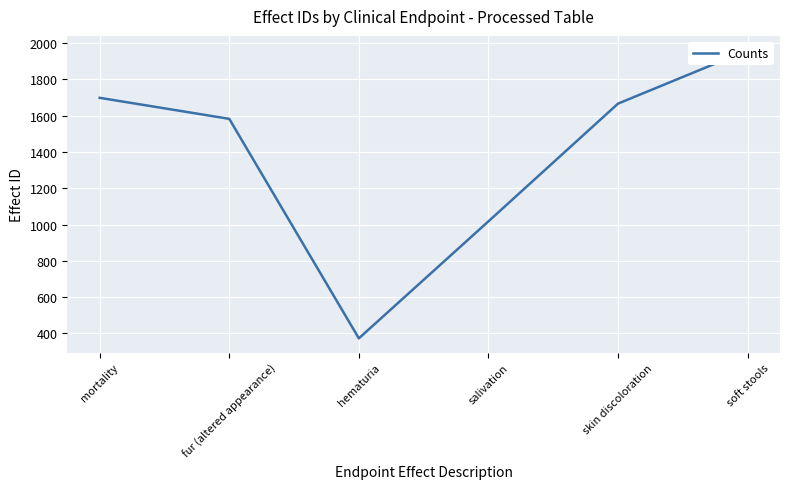

How many categories are shown in the chart?

6